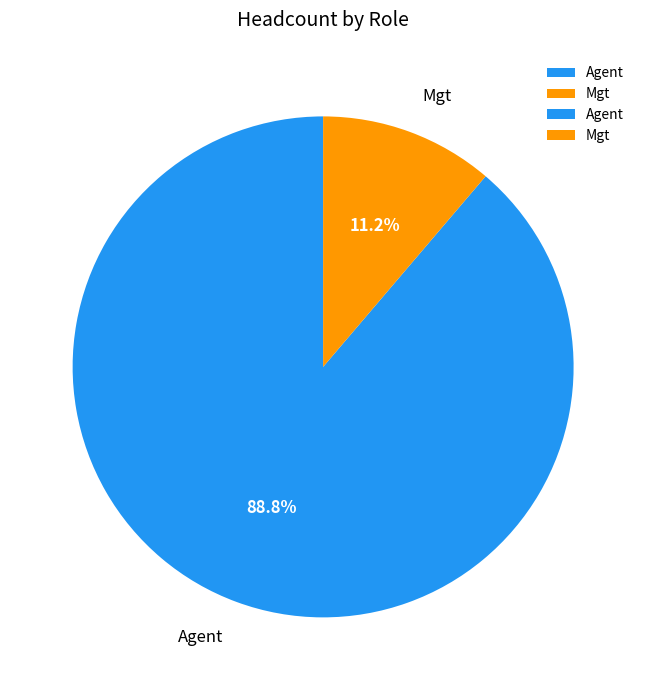

To the nearest percent, what percentage of the pie is Mgt?

11%